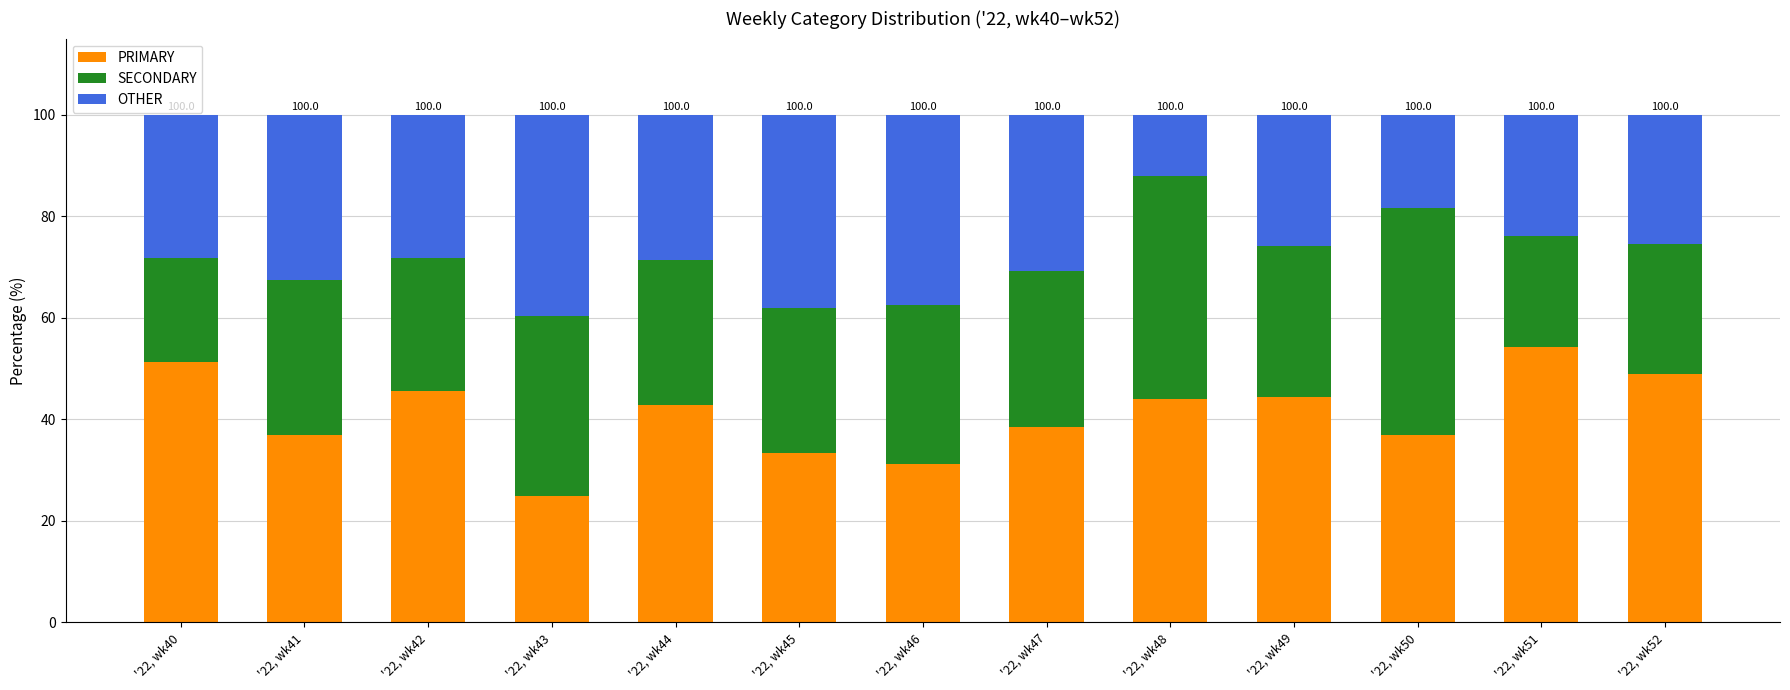

Which category has the highest value in the PRIMARY series?

'22, wk51